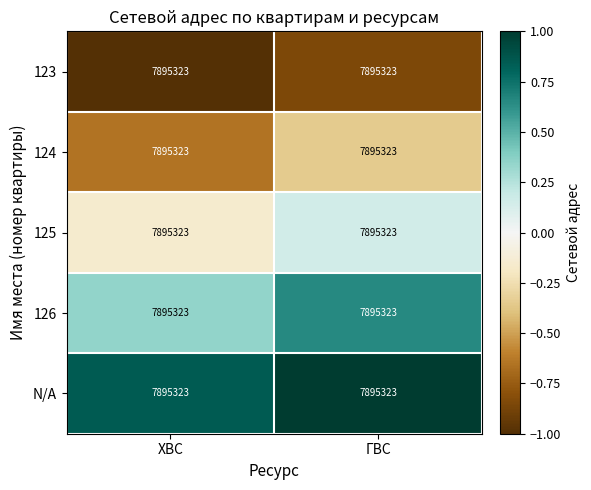

Between ГВС and ХВС, which is larger?

ГВС